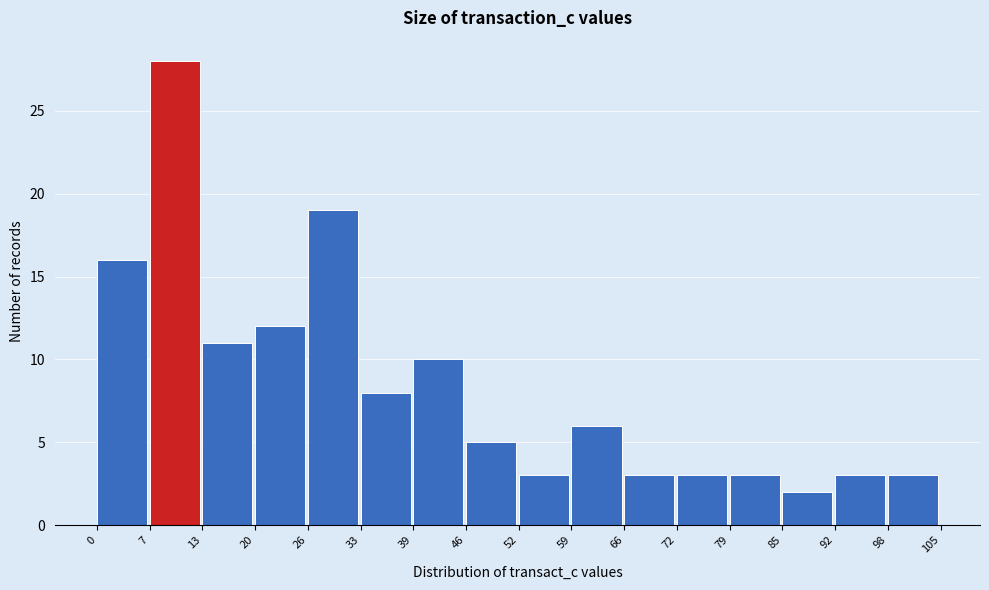

What is the height of the bar covering 46 to 52 on the x-axis? The values are not printed on the chart, so give them approximately, as read against the axis.

5